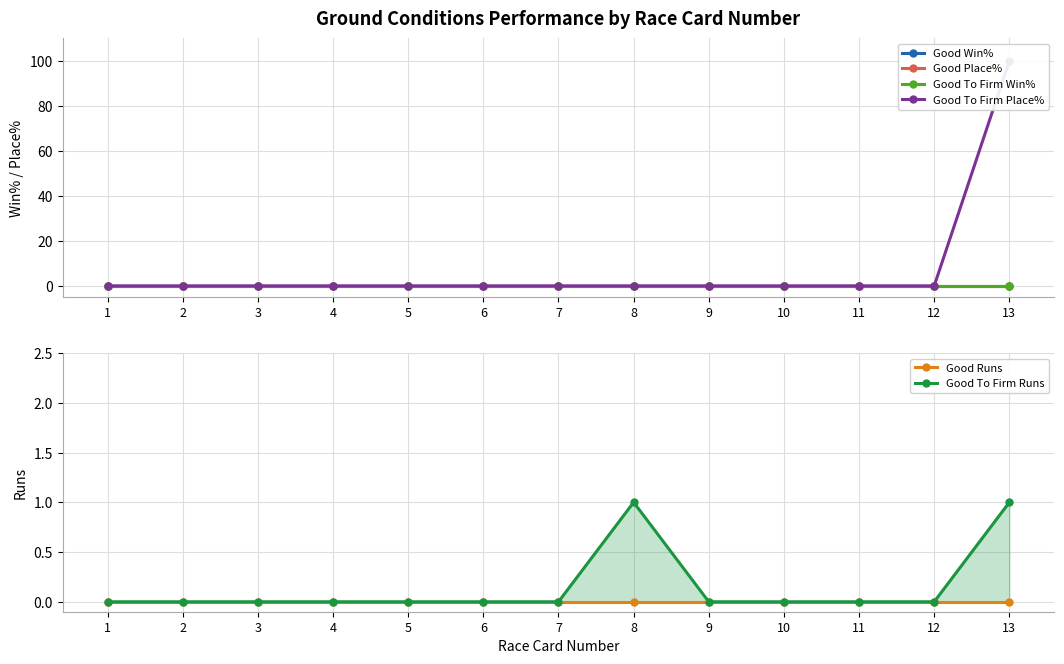

Reading right to left, transcribe all the data shown in this chart.

Good Win%: 13=0	12=0	11=0	10=0	9=0	8=0	7=0	6=0	5=0	4=0	3=0	2=0	1=0
Good Place%: 13=0	12=0	11=0	10=0	9=0	8=0	7=0	6=0	5=0	4=0	3=0	2=0	1=0
Good To Firm Win%: 13=0	12=0	11=0	10=0	9=0	8=0	7=0	6=0	5=0	4=0	3=0	2=0	1=0
Good To Firm Place%: 13=100	12=0	11=0	10=0	9=0	8=0	7=0	6=0	5=0	4=0	3=0	2=0	1=0
Good Runs: 13=0	12=0	11=0	10=0	9=0	8=0	7=0	6=0	5=0	4=0	3=0	2=0	1=0
Good To Firm Runs: 13=1	12=0	11=0	10=0	9=0	8=1	7=0	6=0	5=0	4=0	3=0	2=0	1=0